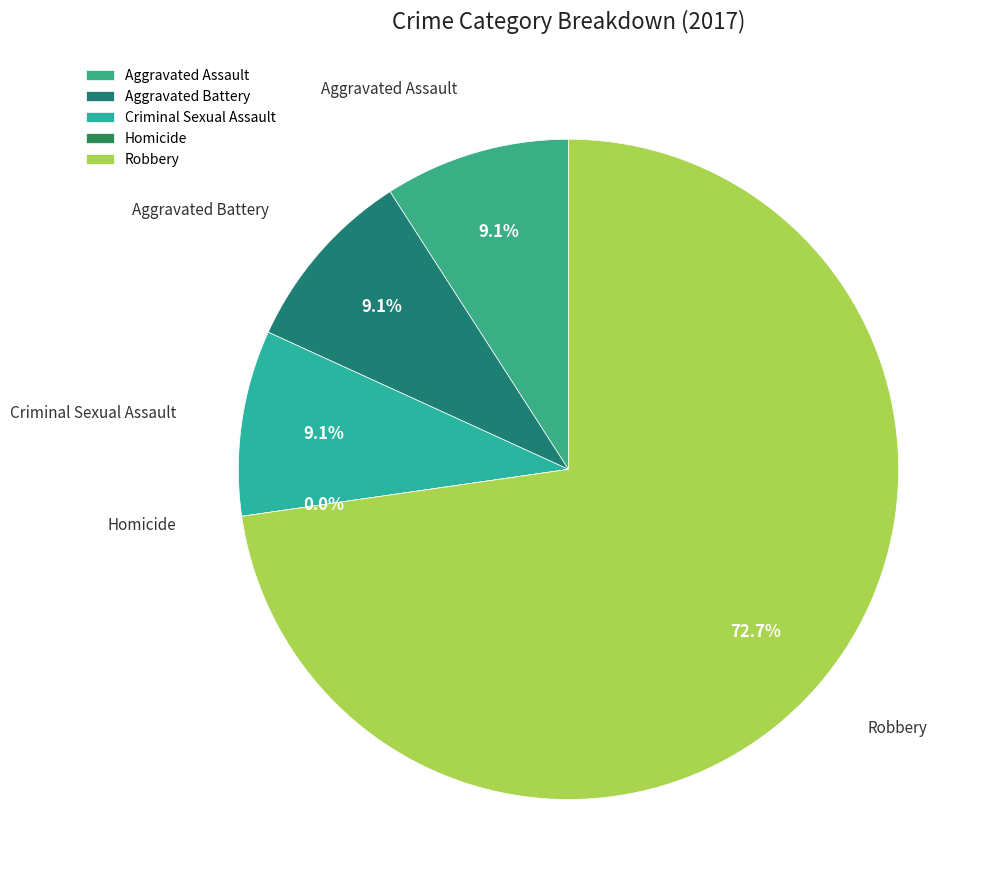

The Aggravated Battery slice represents 15% of the pie. True or false?

False